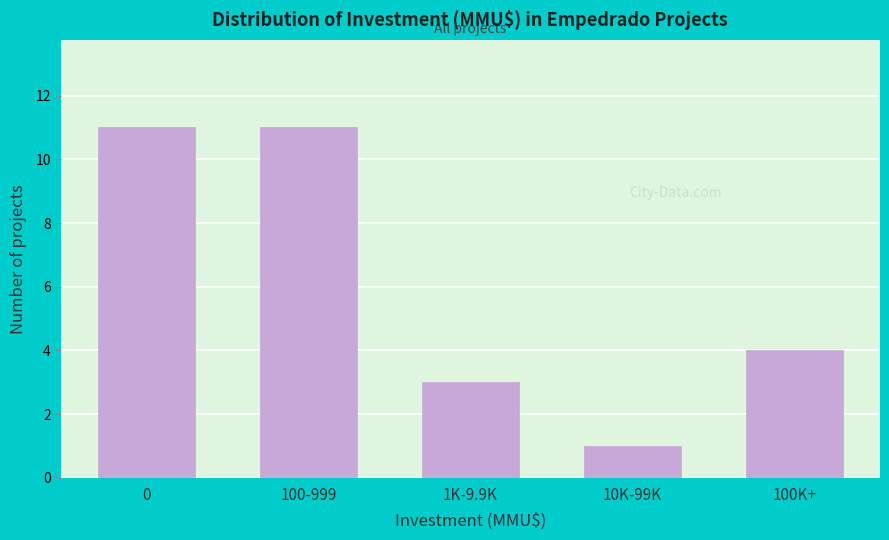

Reading left to right, list all the values displayed in this chart.

0=11	100-999=11	1K-9.9K=3	10K-99K=1	100K+=4